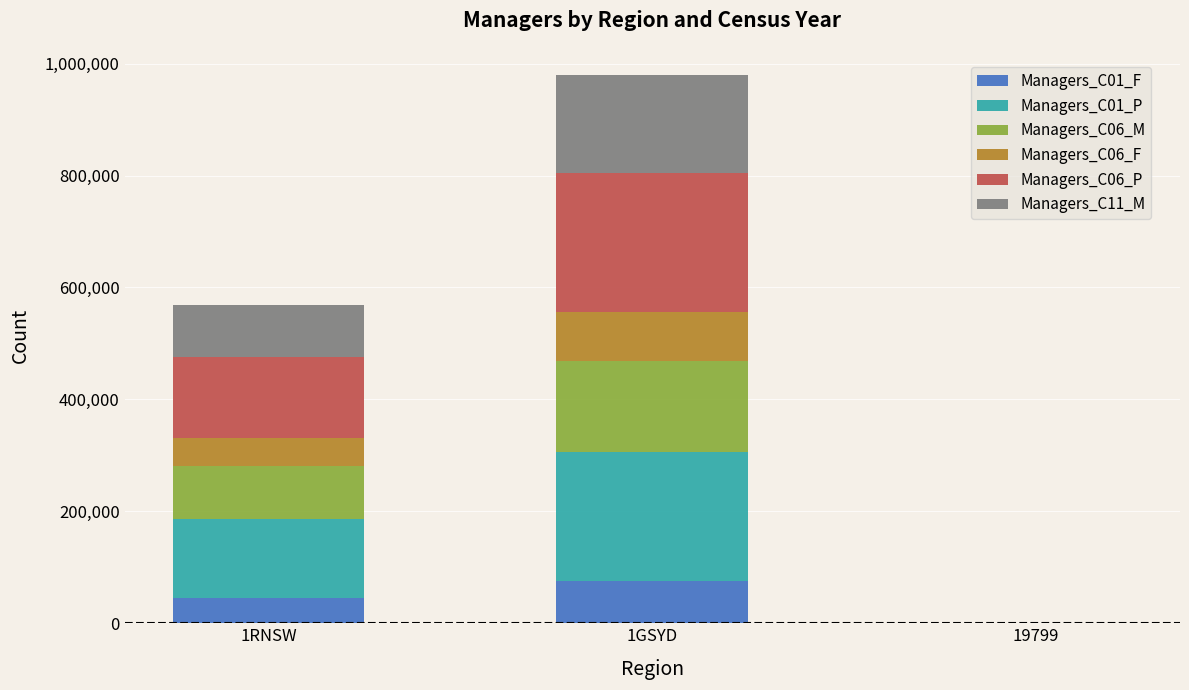

At which category is the sum across all series the highest?

1GSYD